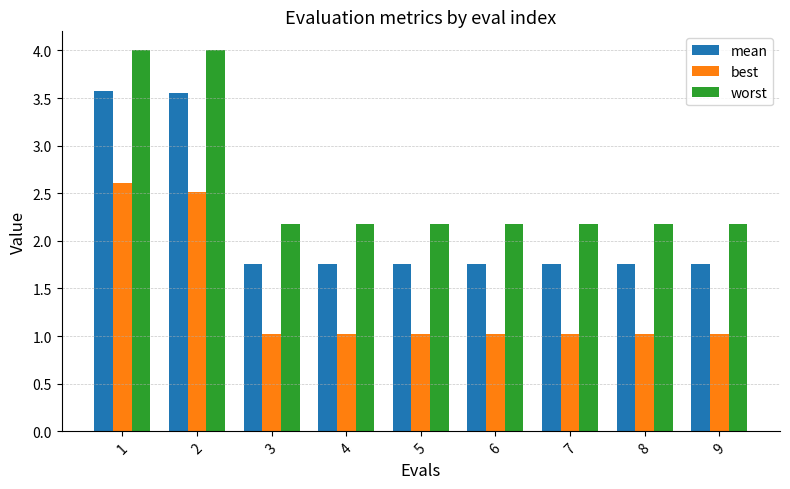

Read the worst value at 6.

2.2